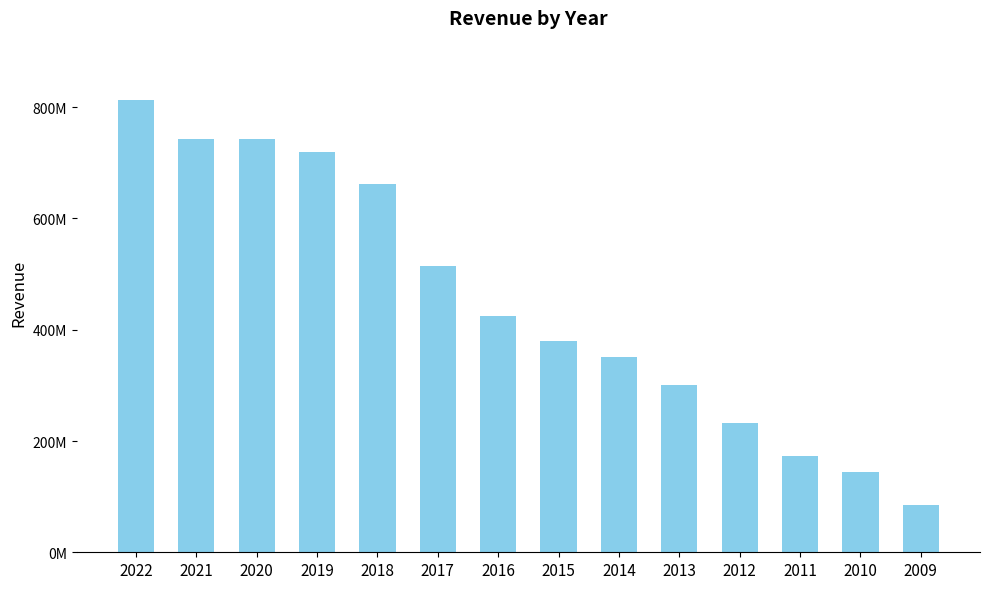

How many bars are there in total?

14